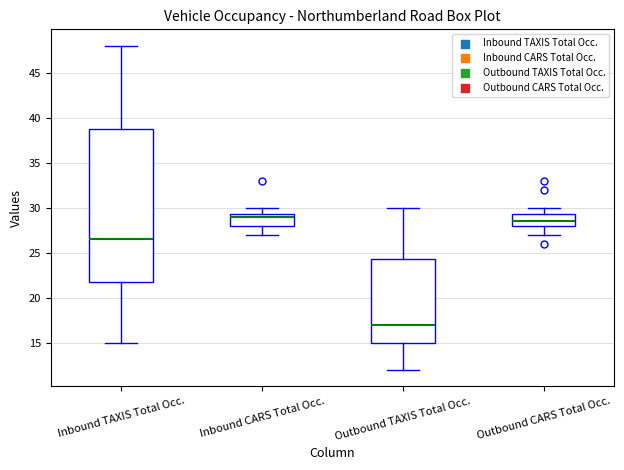

Reading left to right, read every box against the y-axis: the position of its median line, the range the box covers, and the ends of its whiskers. The values are not printed on the chart, so give them approximately, as read against the axis.

Inbound TAXIS Total Occ.: median 26.5, box 22.0 to 39.0, whiskers 15.0 to 48.0
Inbound CARS Total Occ.: median 29.0, box 28.0 to 29.5, whiskers 27.0 to 30.0
Outbound TAXIS Total Occ.: median 17.0, box 15.0 to 24.5, whiskers 12.0 to 30.0
Outbound CARS Total Occ.: median 28.5, box 28.0 to 29.5, whiskers 27.0 to 30.0